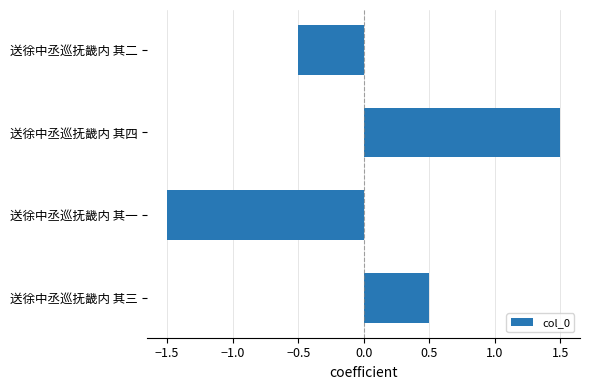

Does the chart contain any negative values?

Yes